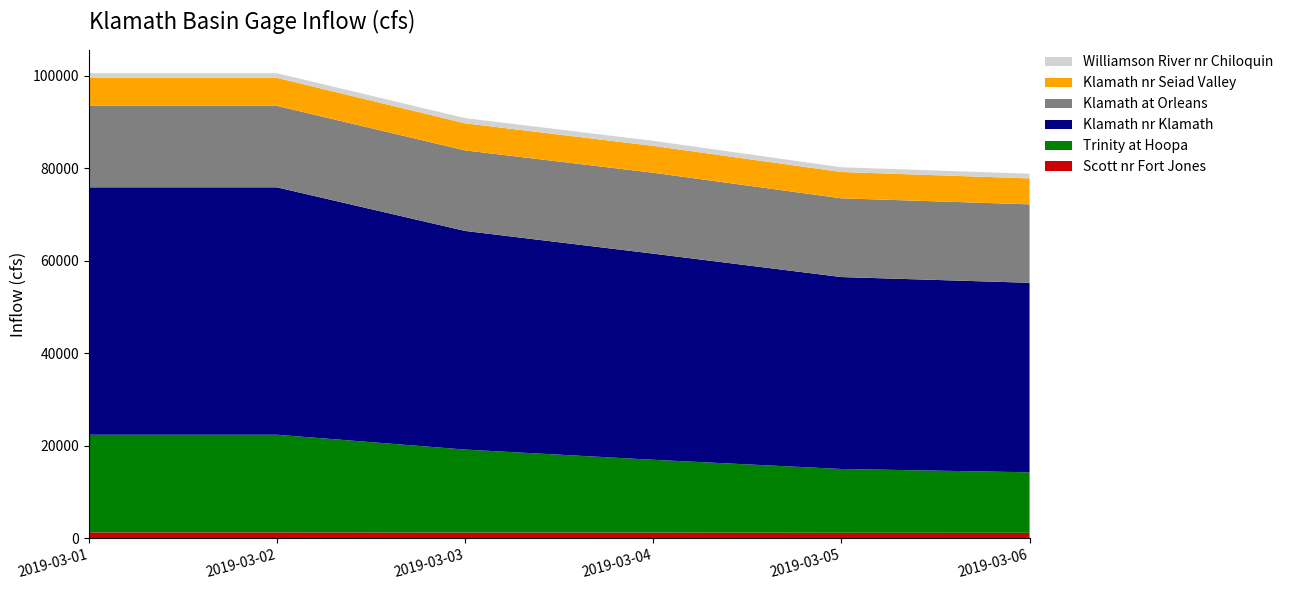

Reading right to left, transcribe all the data shown in this chart.

Scott nr Fort Jones: 2019-03-06=1179.0	2019-03-05=1190.0	2019-03-04=1233.9	2019-03-03=1241.7	2019-03-02=1277.0	2019-03-01=1277.0
Trinity at Hoopa: 2019-03-06=13091.6	2019-03-05=13797.1	2019-03-04=15742.5	2019-03-03=17942.9	2019-03-02=21114.6	2019-03-01=21114.6
Klamath nr Klamath: 2019-03-06=40974.6	2019-03-05=41499.0	2019-03-04=44570.5	2019-03-03=47274.2	2019-03-02=53496.5	2019-03-01=53496.5
Klamath at Orleans: 2019-03-06=16965.8	2019-03-05=17024.5	2019-03-04=17494.3	2019-03-03=17413.5	2019-03-02=17612.9	2019-03-01=17612.9
Klamath nr Seiad Valley: 2019-03-06=5610.0	2019-03-05=5690.0	2019-03-04=5808.2	2019-03-03=5858.3	2019-03-02=6061.8	2019-03-01=6061.8
Williamson River nr Chiloquin: 2019-03-06=1007.4	2019-03-05=1026.9	2019-03-04=1095.5	2019-03-03=1123.0	2019-03-02=1007.2	2019-03-01=1007.2